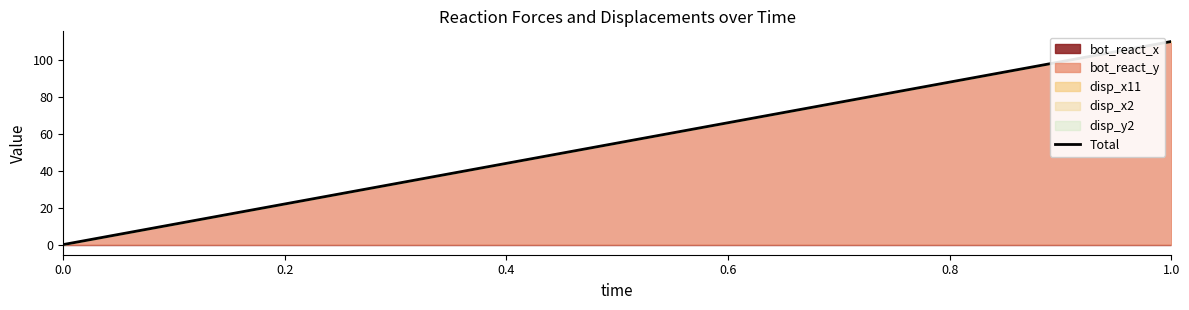

How many values are above zero?

1